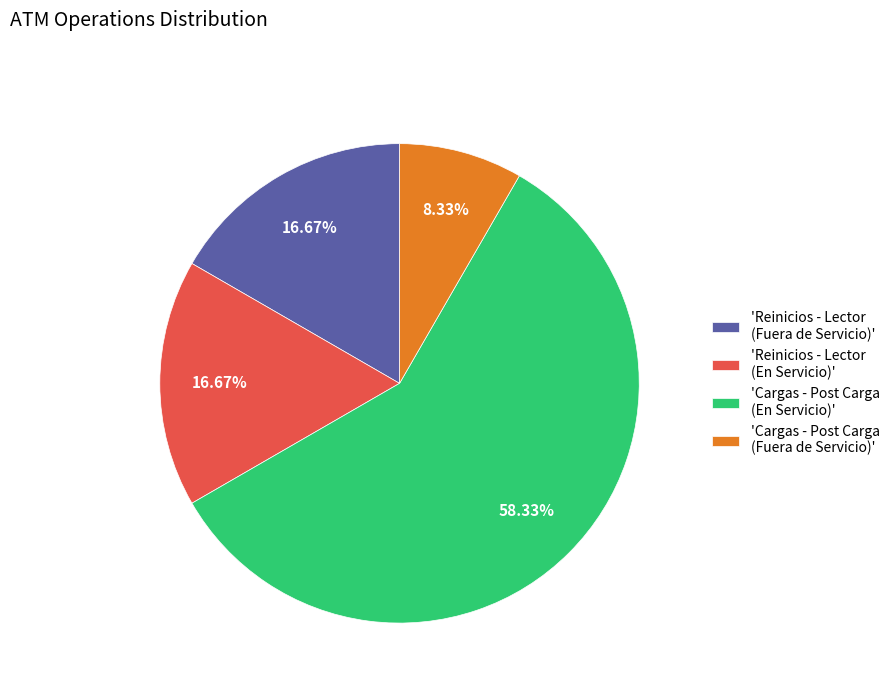

Do 'Reinicios - Lector (Fuera de Servicio)' and 'Reinicios - Lector (En Servicio)' together represent more than half of the pie?

No